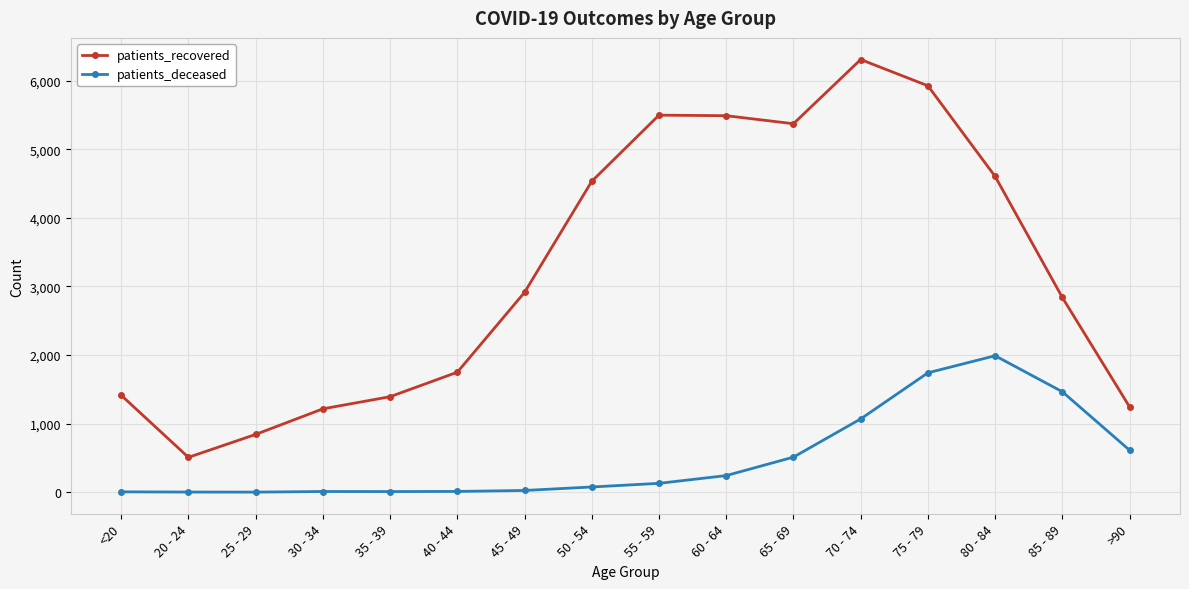

Between 50 - 54 and 75 - 79, which series saw the biggest shift?

patients_deceased